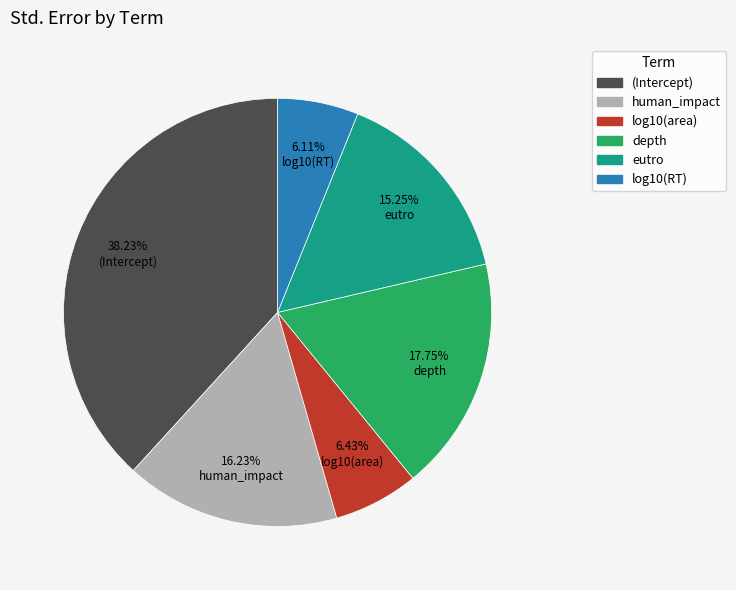

What is the largest slice in the pie chart?

(Intercept)